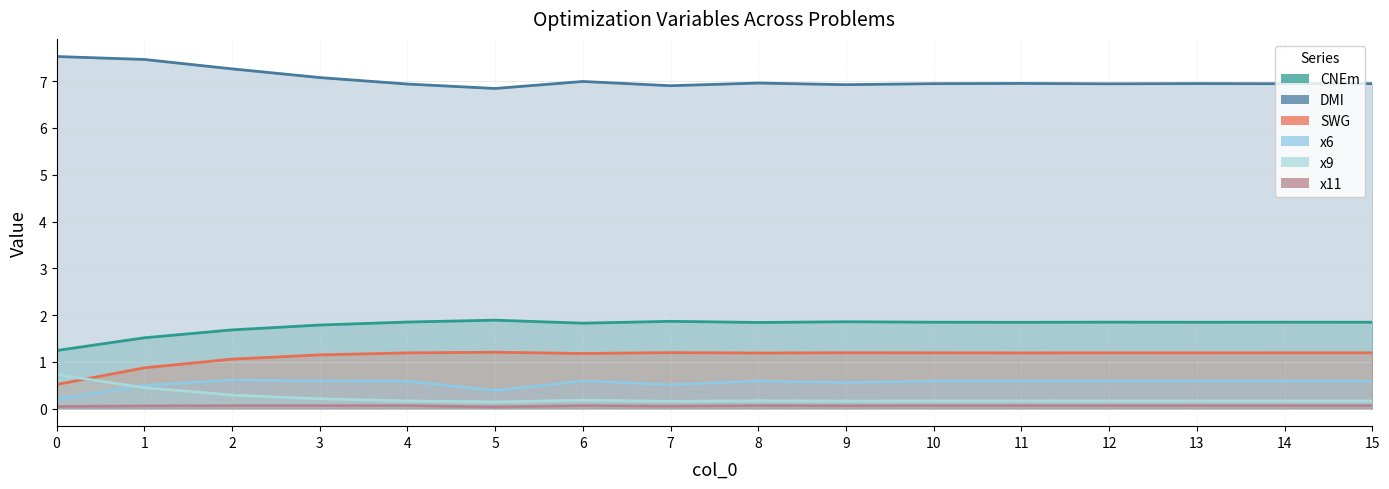

How many interior local peaks does the DMI_line series have?

4